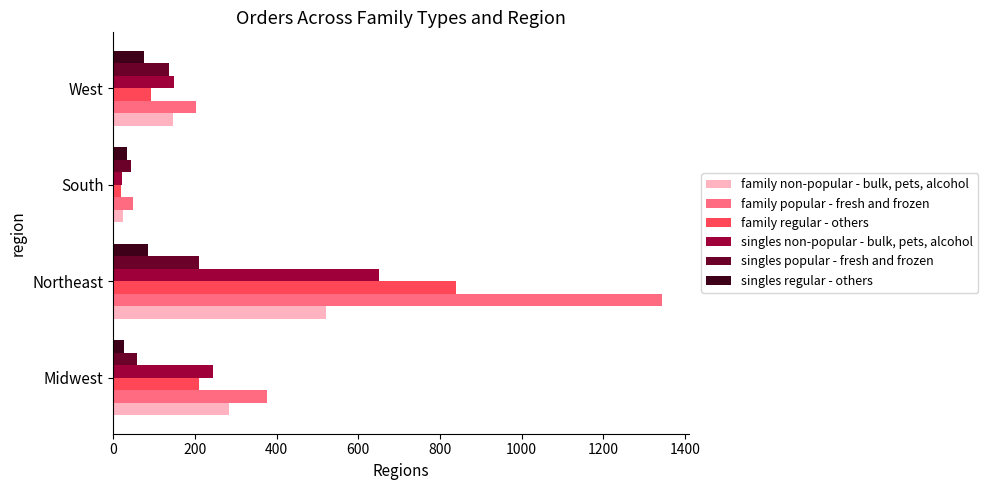

What is the average value of the singles regular - others series?

55